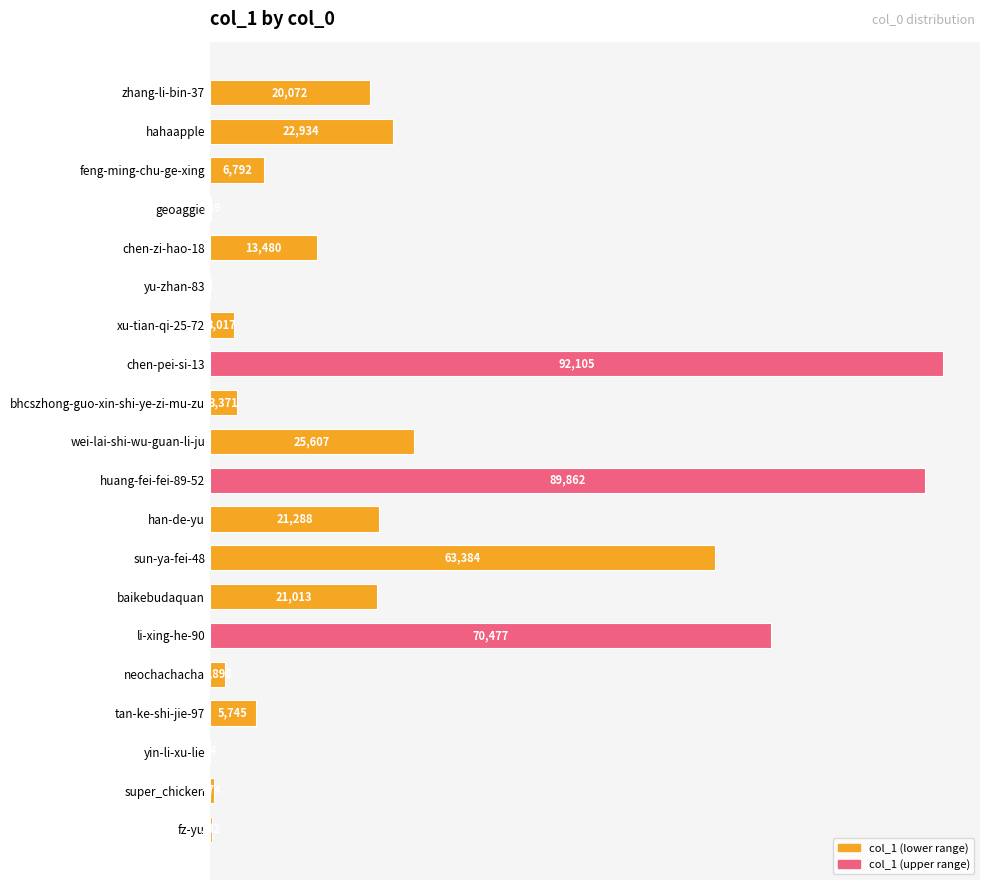

What is the sum of all values?

461977